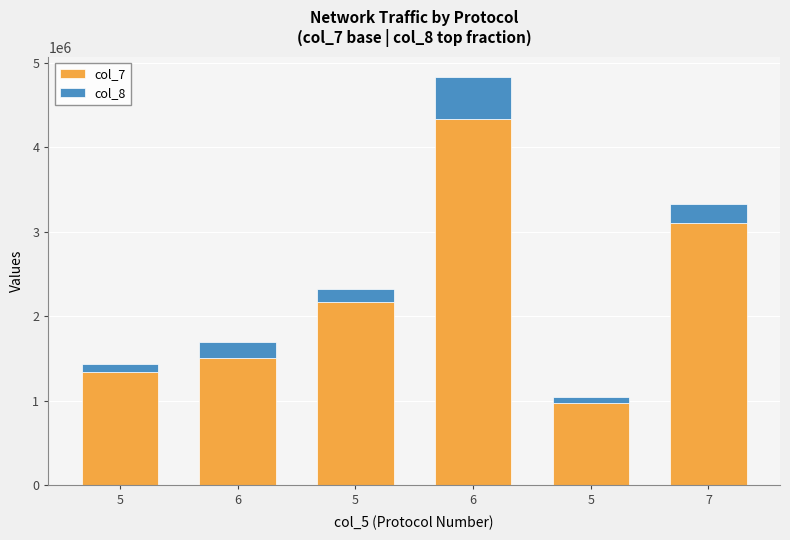

What are all the series names shown in the legend?

col_7, col_8